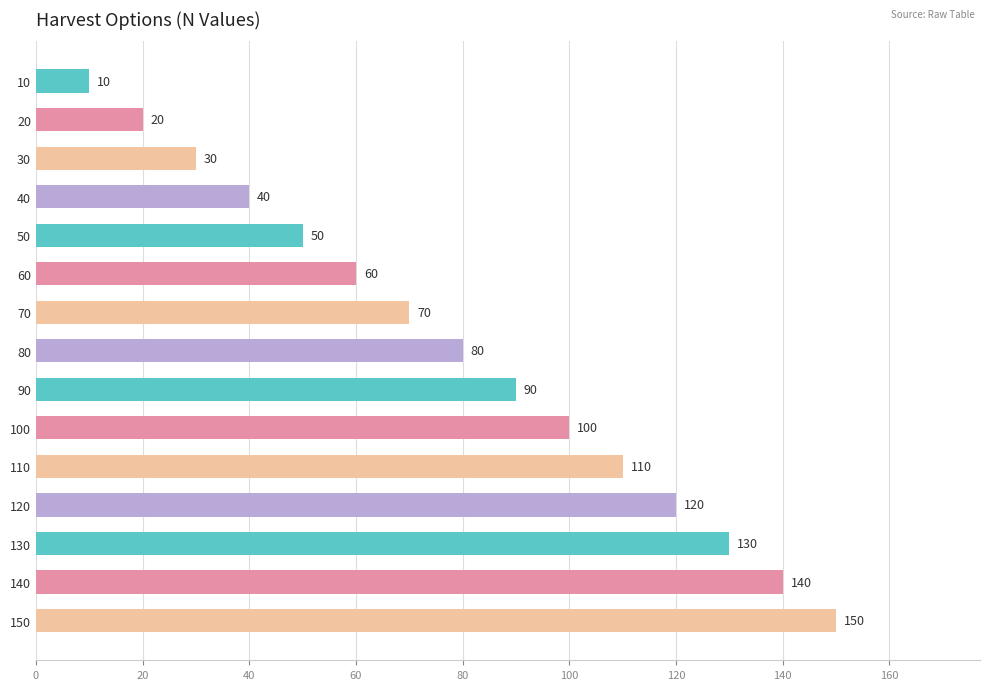

Reading top to bottom, extract all data points from this chart.

10=10	20=20	30=30	40=40	50=50	60=60	70=70	80=80	90=90	100=100	110=110	120=120	130=130	140=140	150=150